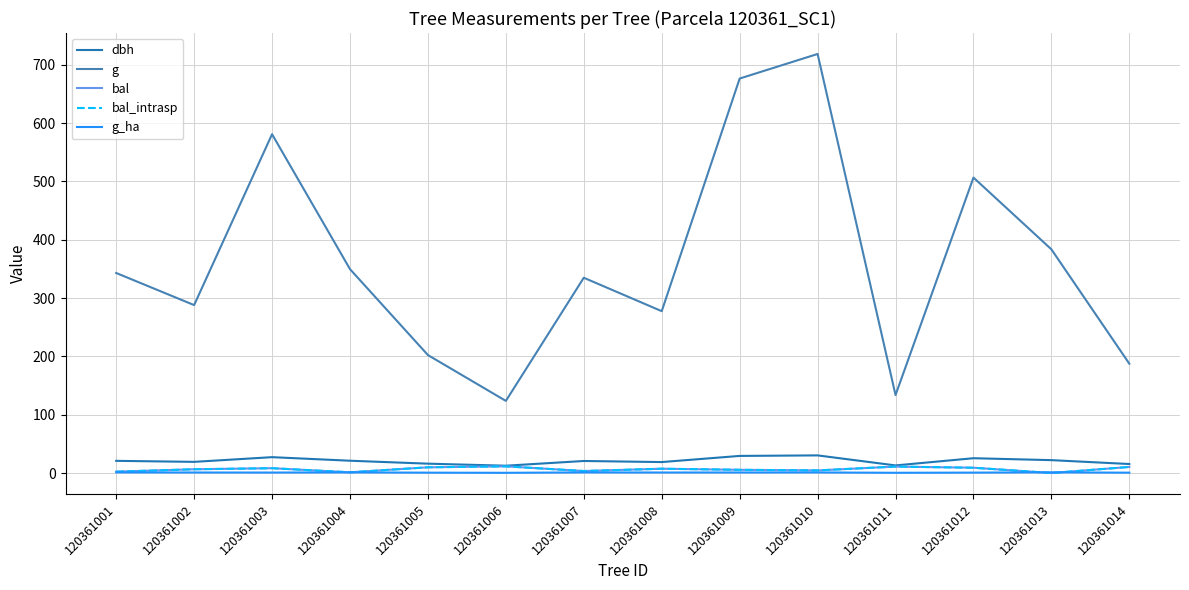

Does the chart display data point markers on the line(s)?

No